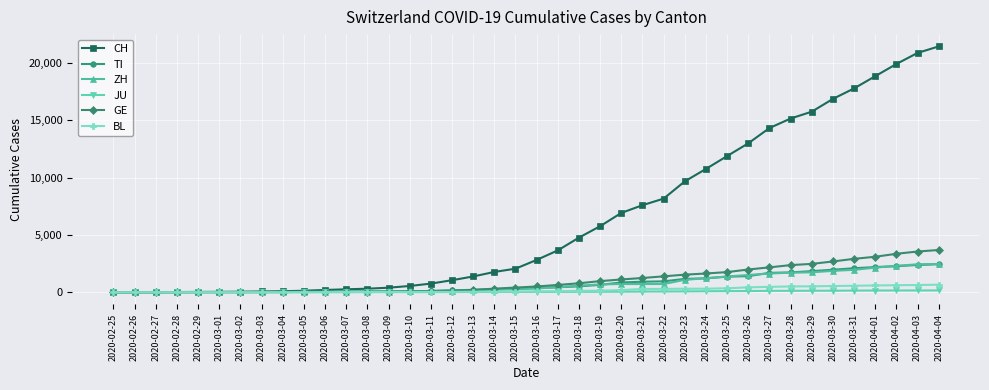

Read the ZH value at 2020-03-31.

1953